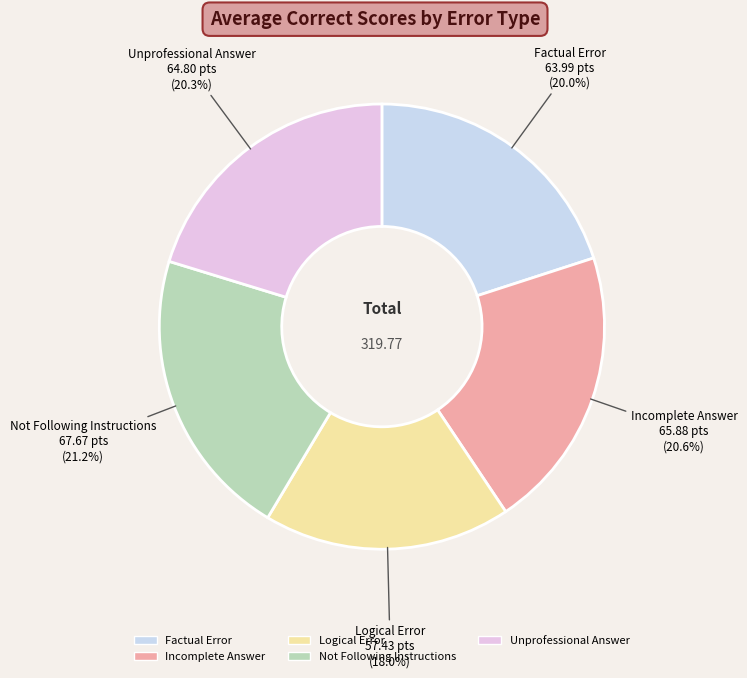

What is the smallest slice in the pie chart?

Logical Error